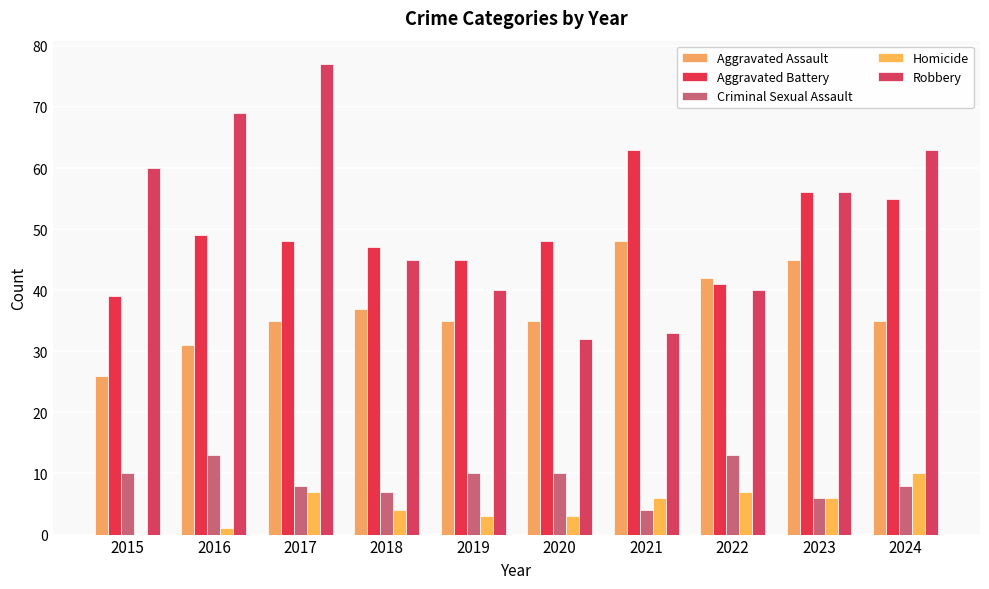

Are the bars grouped side by side (vs. stacked)?

Yes